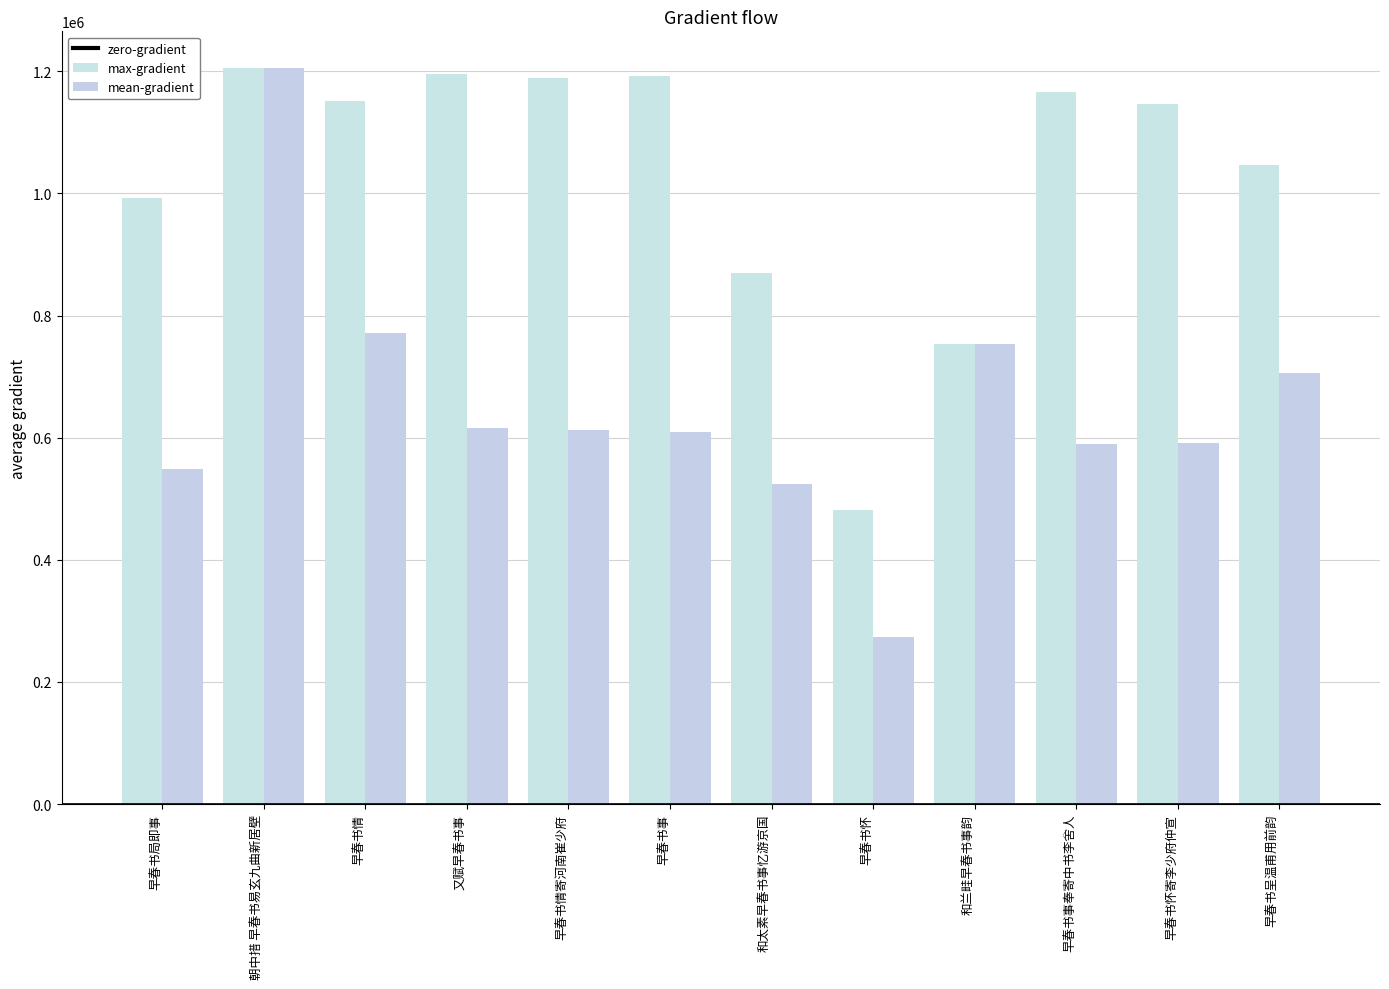

At how many categories does at least one series exceed 629713?

11